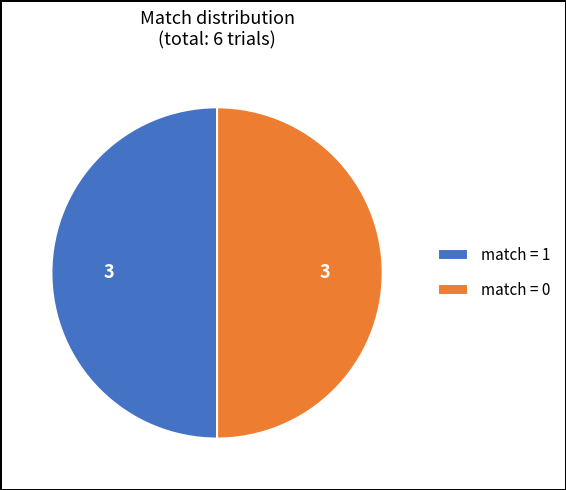

How many segments does this pie chart have?

2